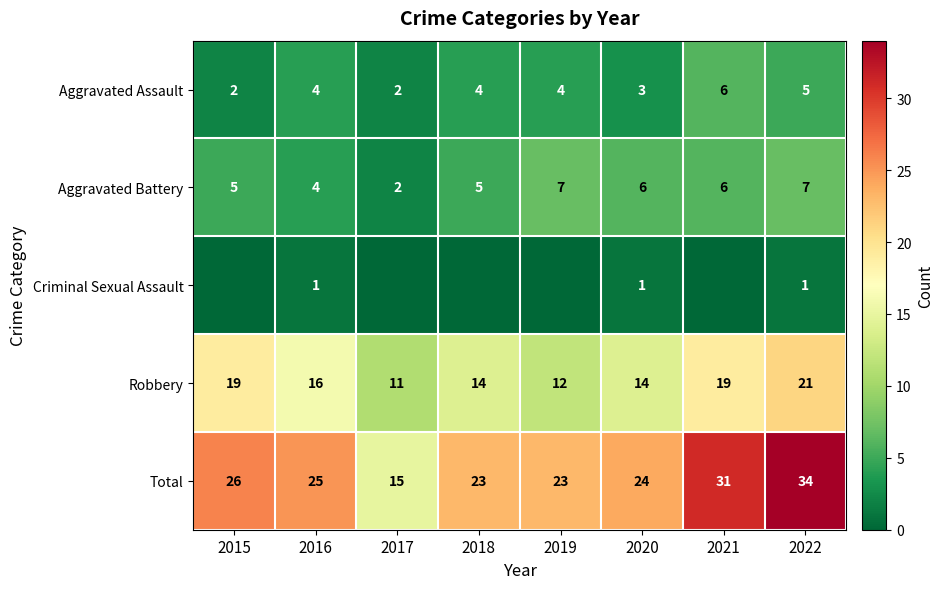

What is the difference between the Aggravated Battery values at 2021 and 2017?

4